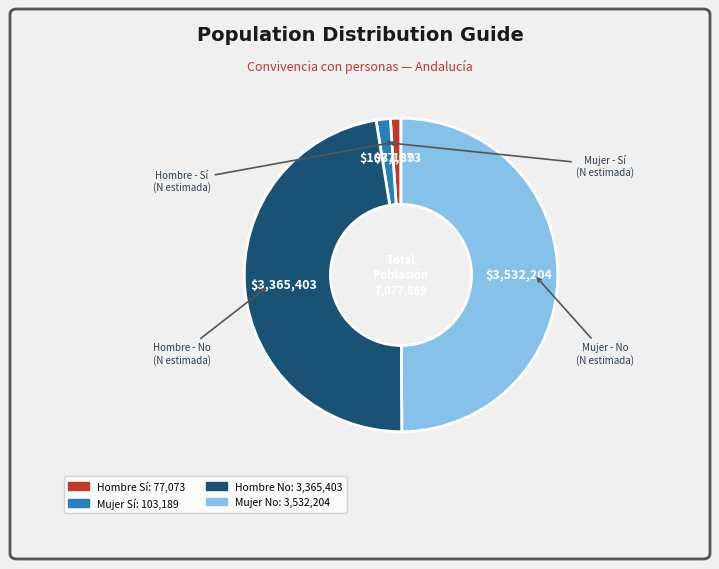

How many slices are in this pie chart?

4